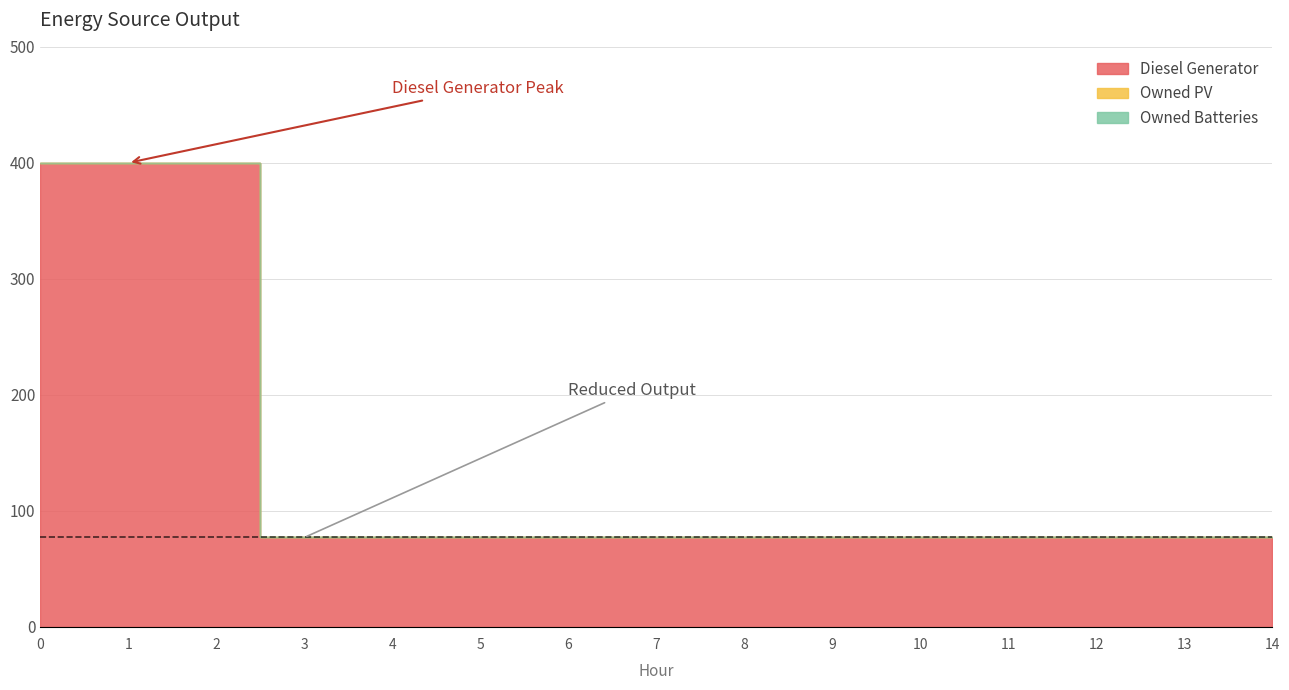

What is the total value across all series at 7?

77